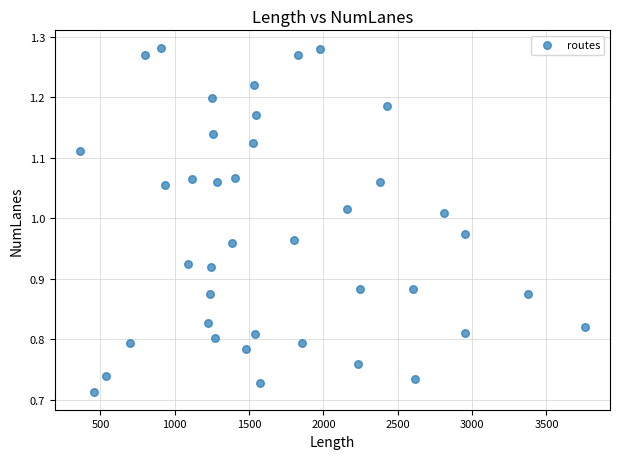

What is the range of Y values (max minus min)?

0.6